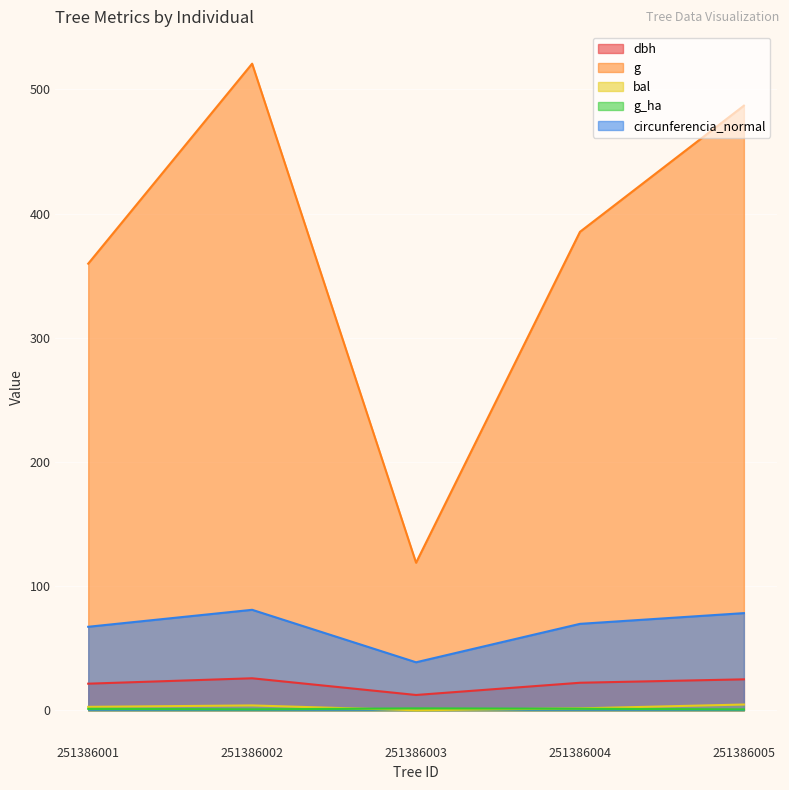

What is the difference between the highest and lowest values at 251386001?

358.5